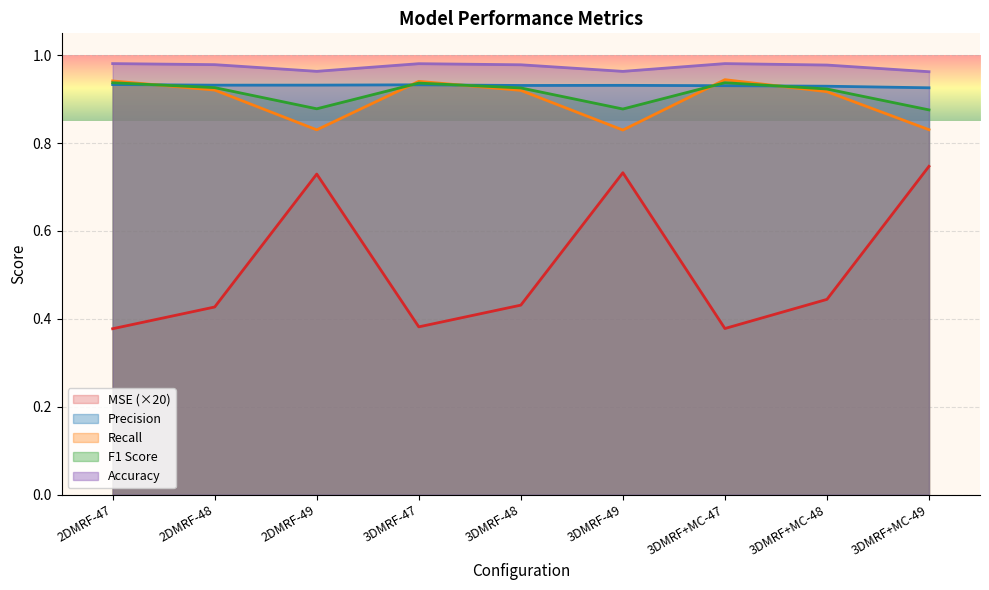

Is it true that MSE equals 0.7 at 2DMRF-48?

False